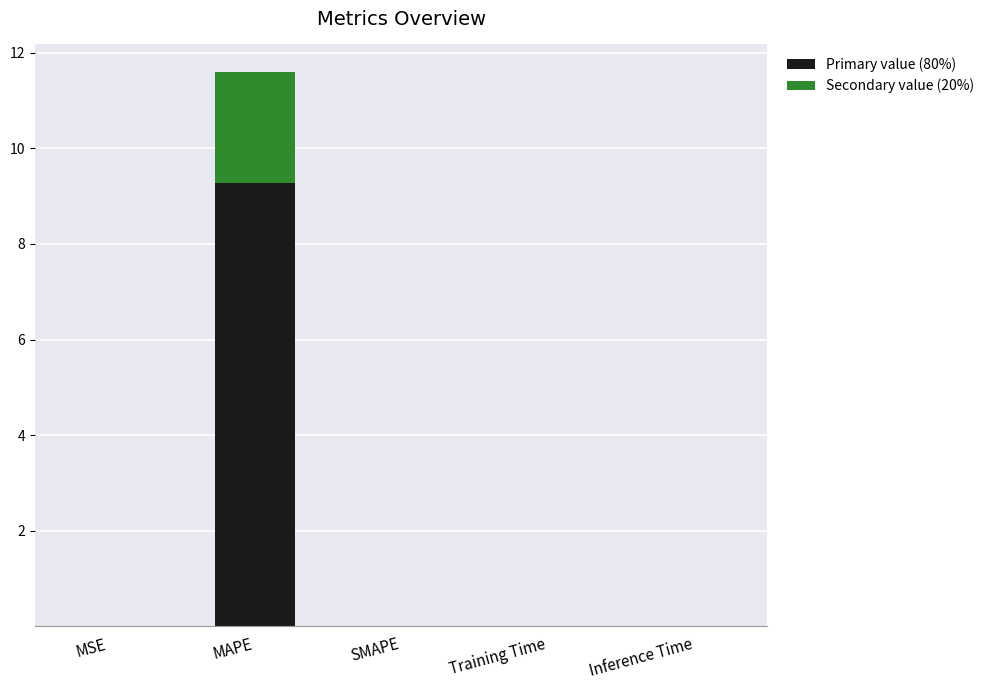

At which category is the sum across all series the highest?

MAPE